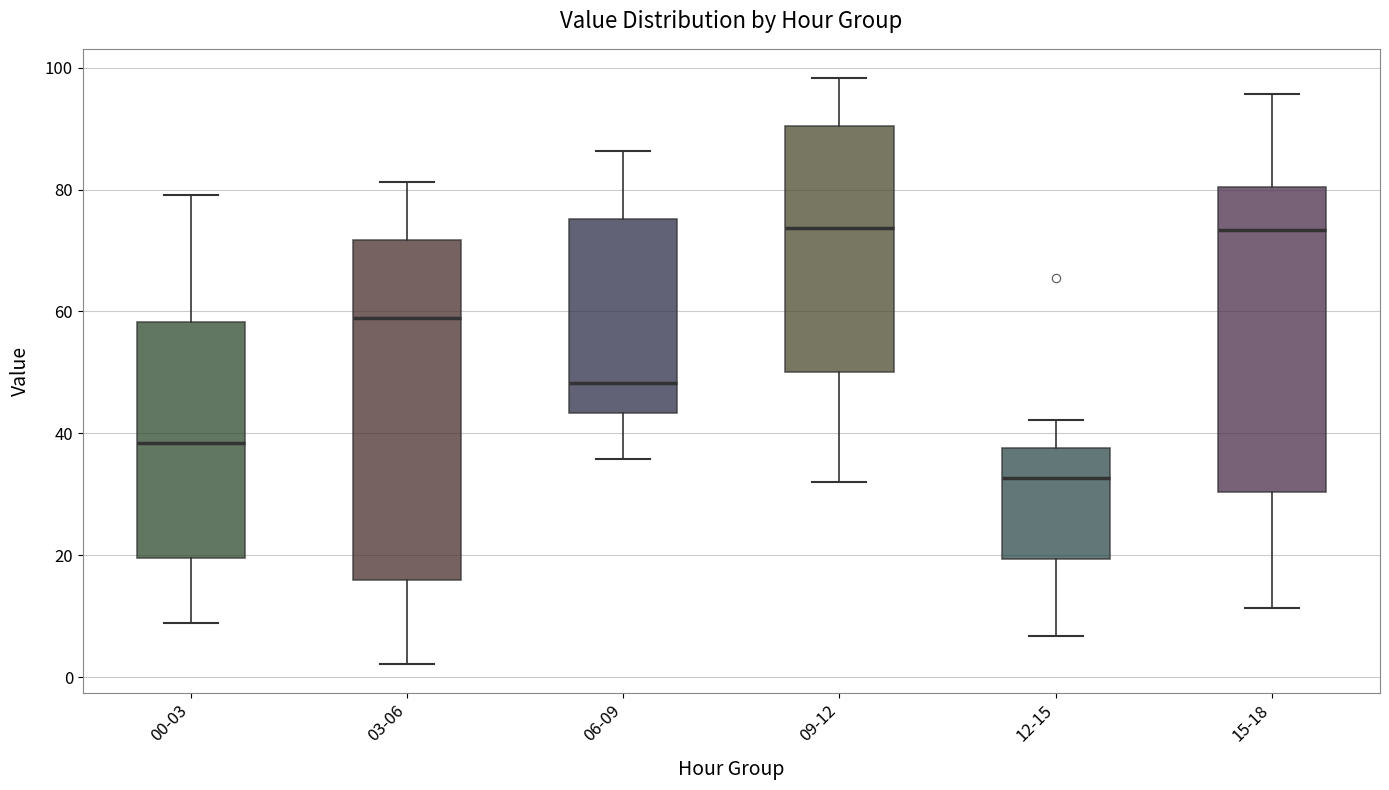

Which box is the tallest, from its lower edge to its upper edge?

03-06